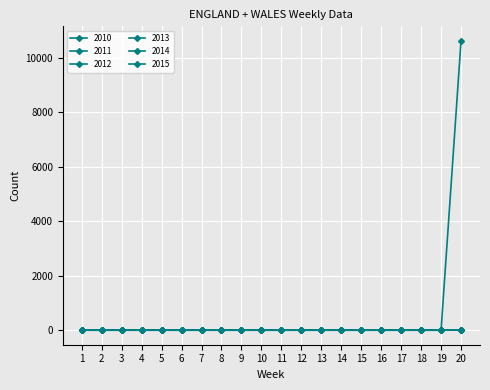

Which series has the largest total across all categories?

2015